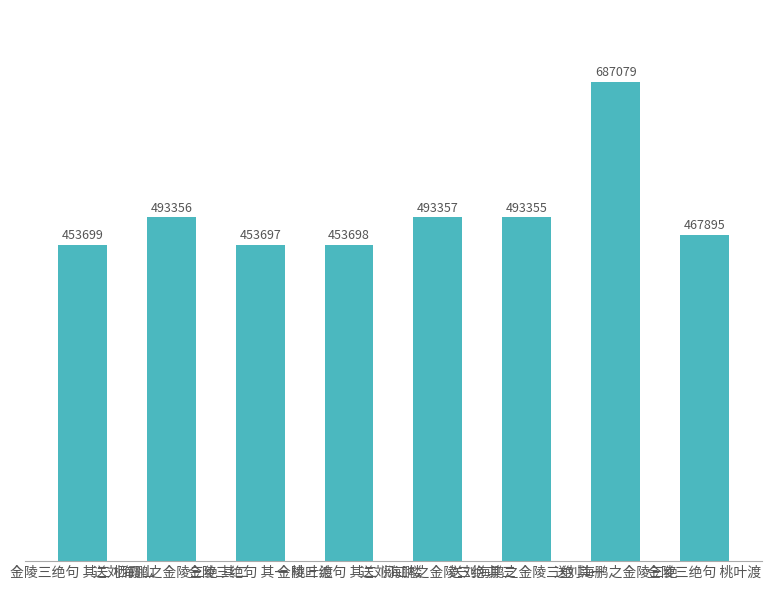

Between 金陵三绝句 其一 桃叶渡 and 送刘海鹏之金陵三绝, which is larger?

送刘海鹏之金陵三绝